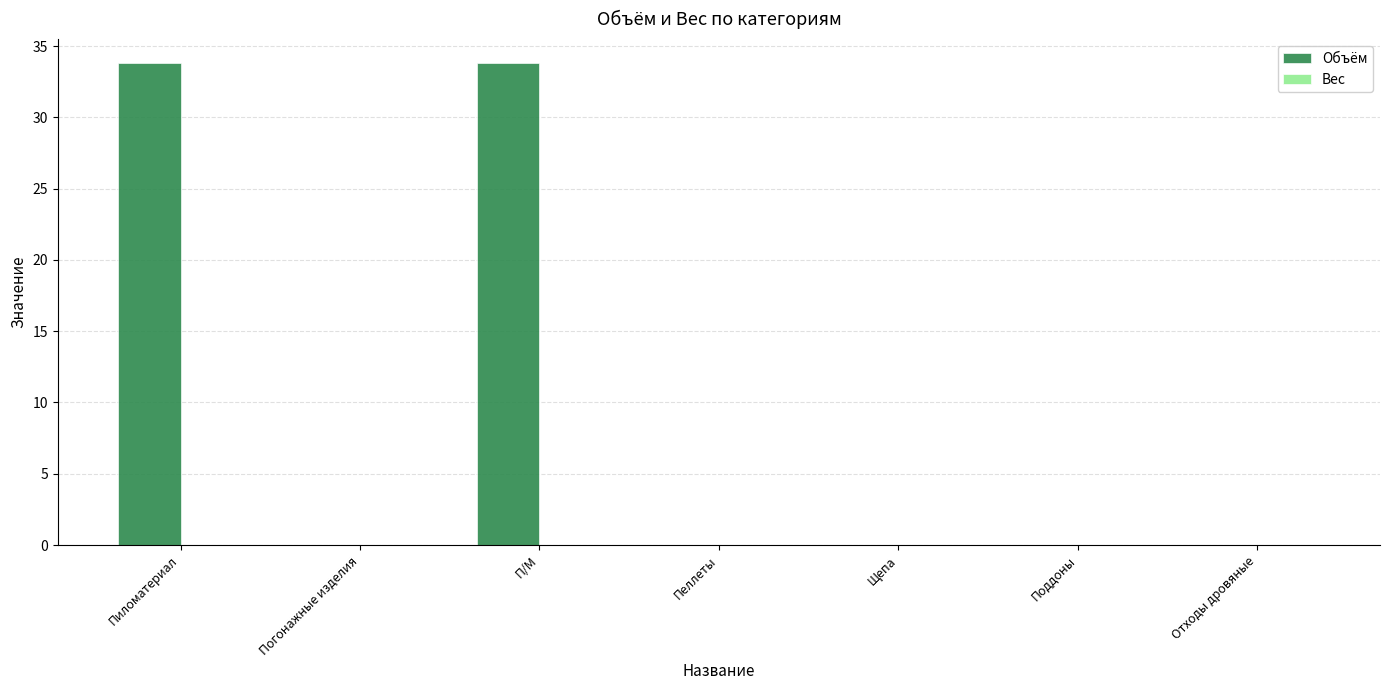

Is it true that the value at Пиломатериал is 15.4?

False